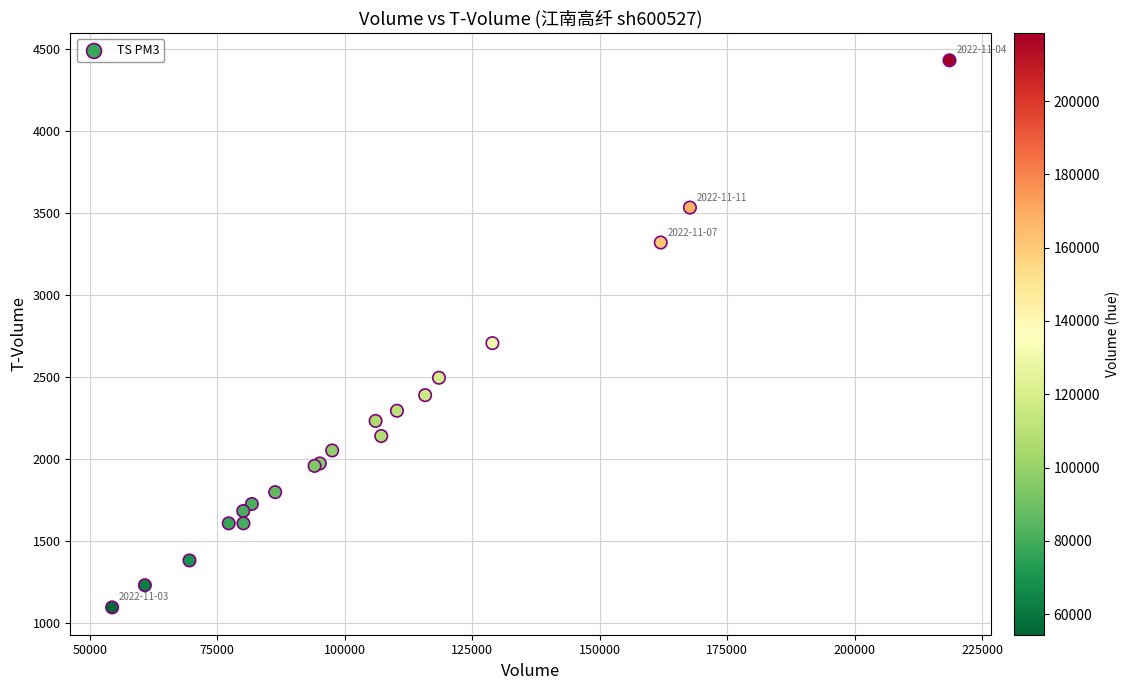

What Y value in the scatter plot is closest to 2764?

2708